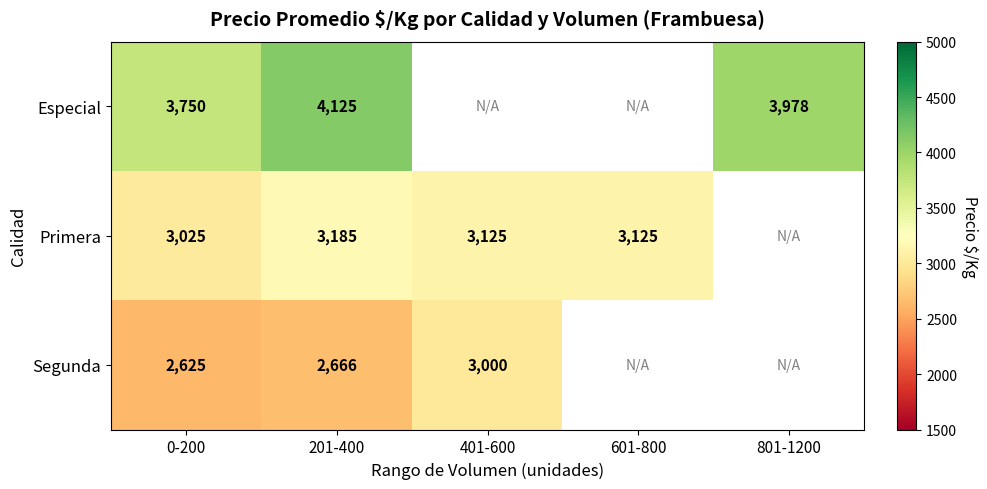

At 201-400, list the series in order from smallest to largest.

Segunda, Primera, Especial